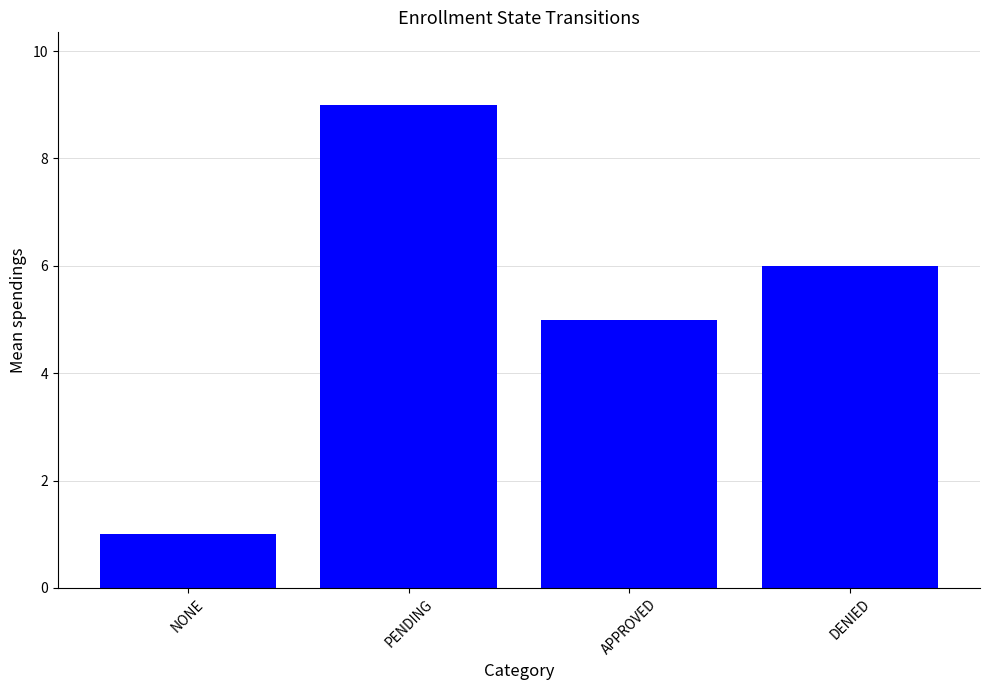

The chart shows a value of 5 at APPROVED. True or false?

True